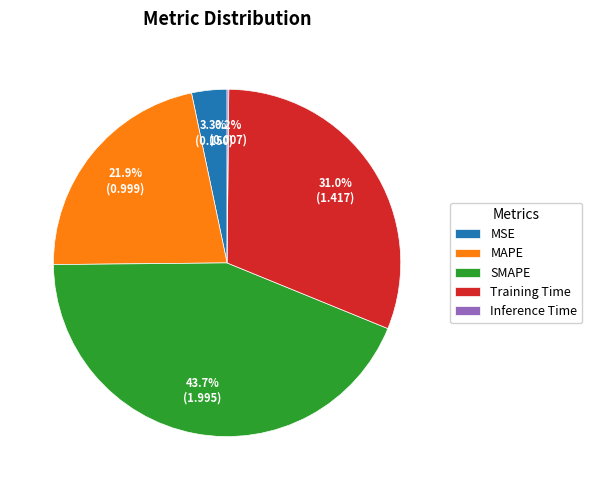

To the nearest percent, what percentage of the pie is SMAPE?

44%